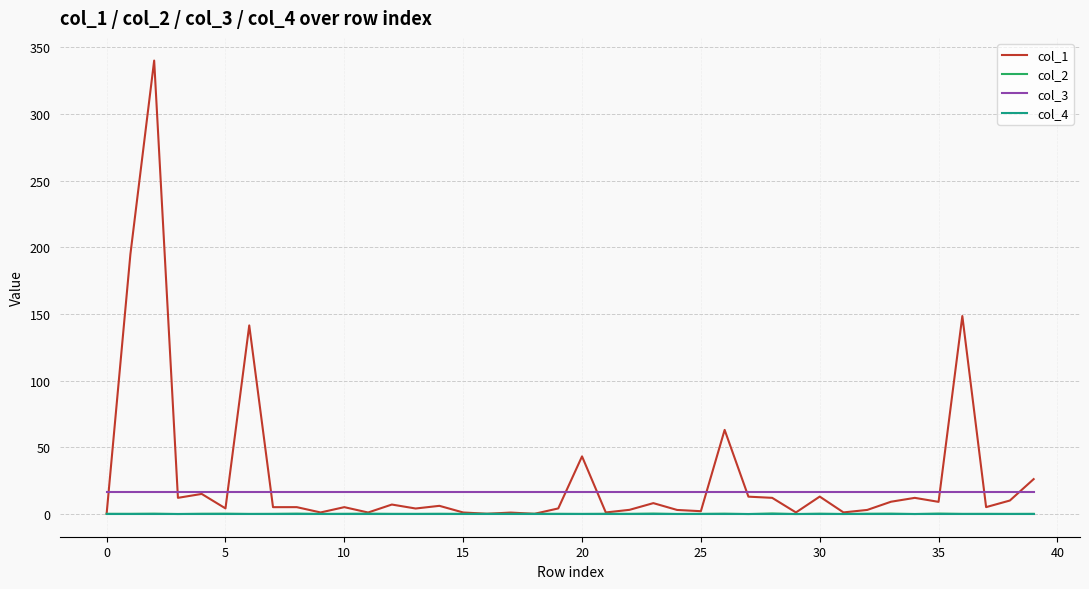

True or false: col_3 and col_2 cross at least once.

False